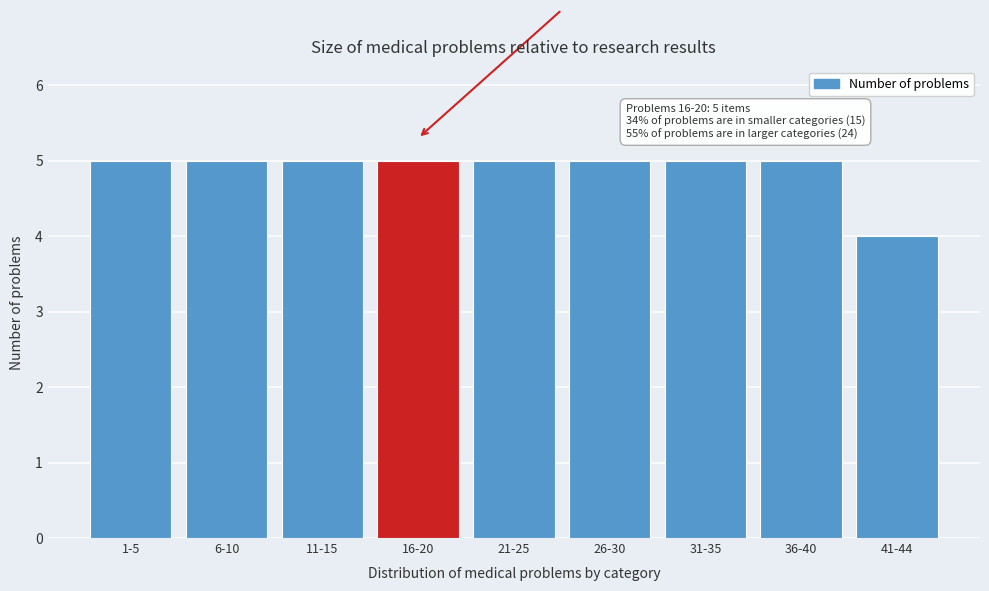

Reading left to right, extract all data points from this chart.

1-5=5	6-10=5	11-15=5	16-20=5	21-25=5	26-30=5	31-35=5	36-40=5	41-44=4